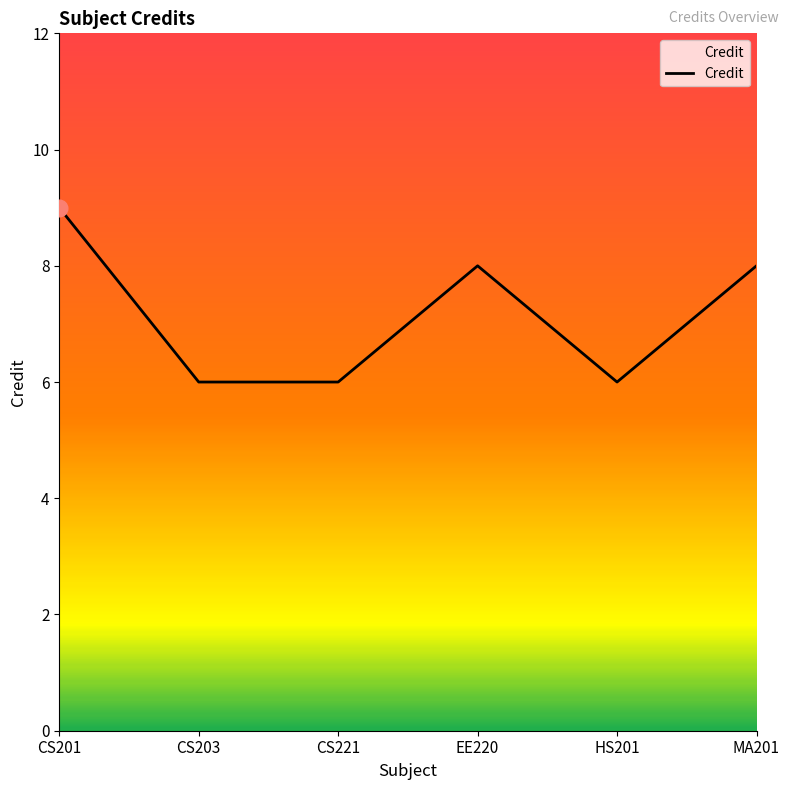

Which has a higher value, CS221 or EE220?

EE220